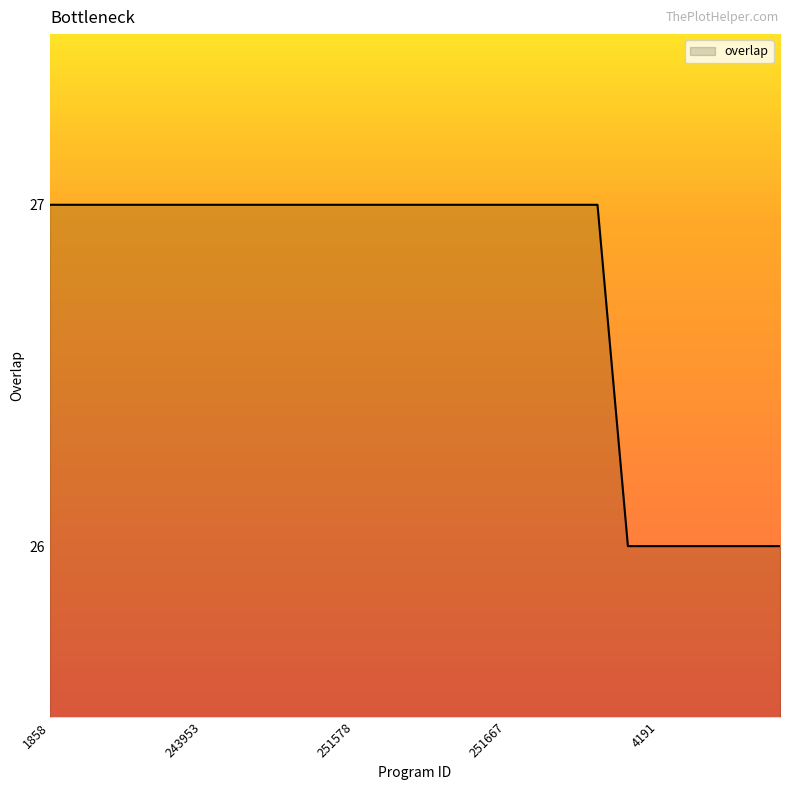

What is the smallest value displayed?

26